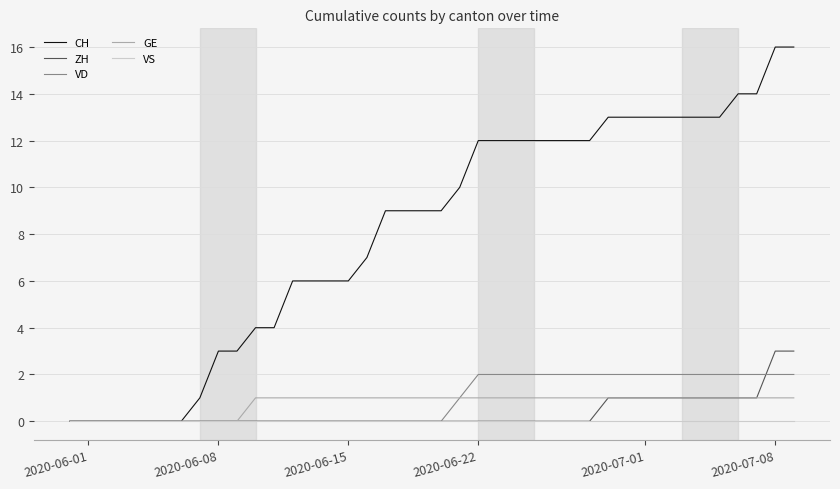

Which series has the largest range (max minus min)?

CH